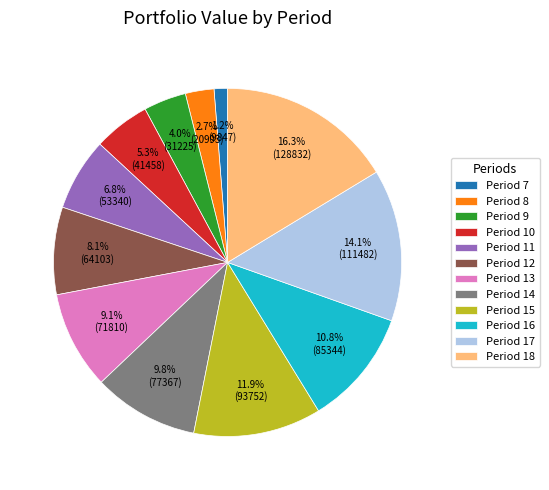

Between Period 17 and Period 15, which is larger?

Period 17